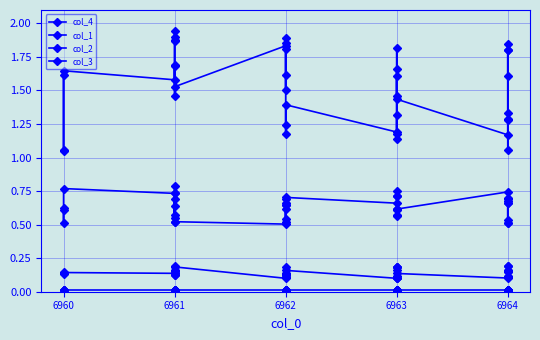

What is the maximum value shown in the chart?

1.9